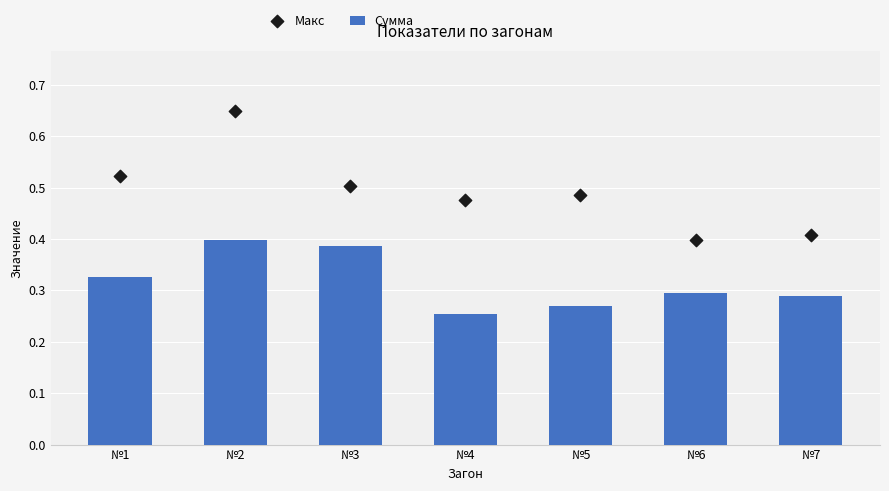

What are all the series names shown in the legend?

Сумма, Макс